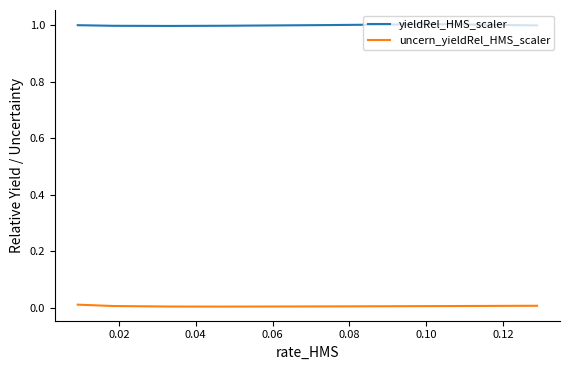

What are all the series names shown in the legend?

yieldRel_HMS_scaler, uncern_yieldRel_HMS_scaler